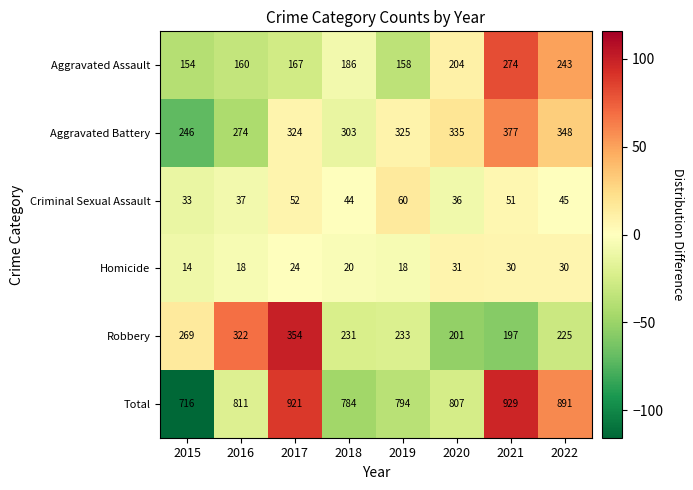

At which category is the sum across all series the highest?

2021